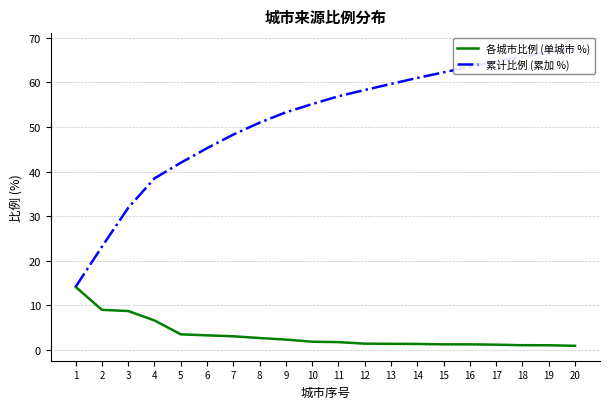

What is the difference between the 累计比例 (累加 %) values at 2 and 19?

43.7